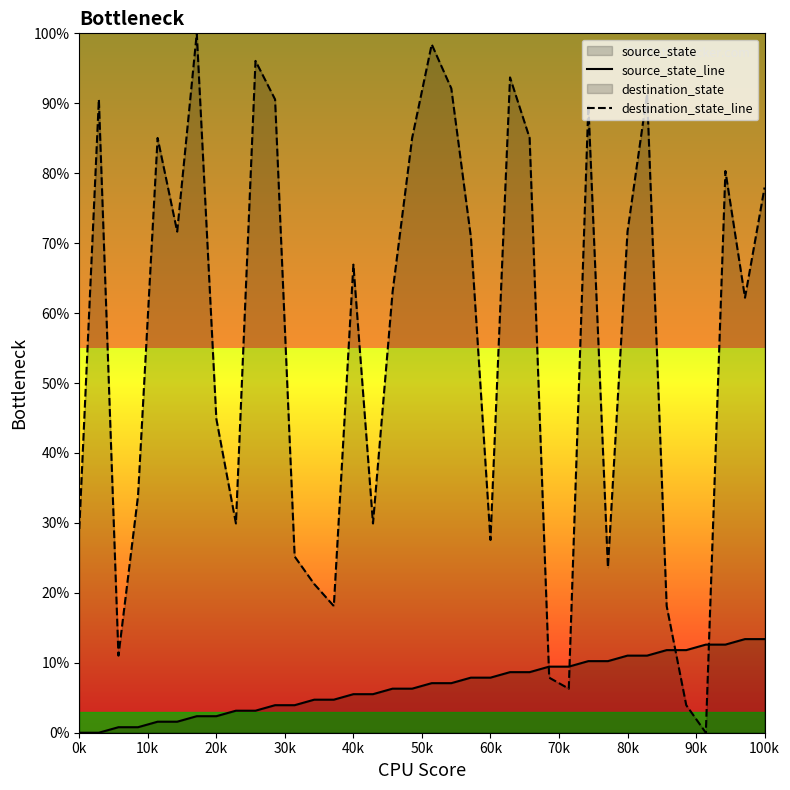

At 100k, list the series in order from largest to smallest.

destination_state_line, source_state_line